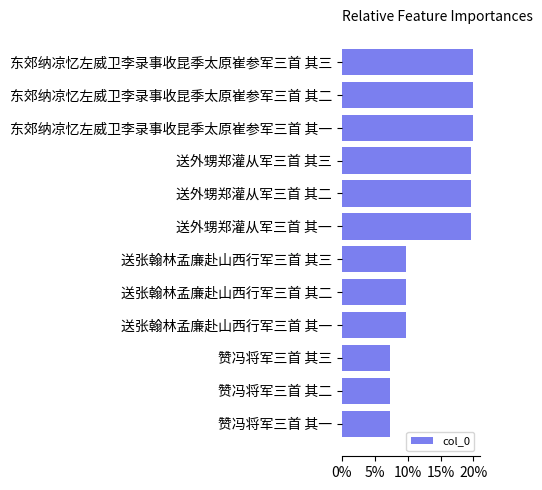

Does the chart contain any negative values?

No